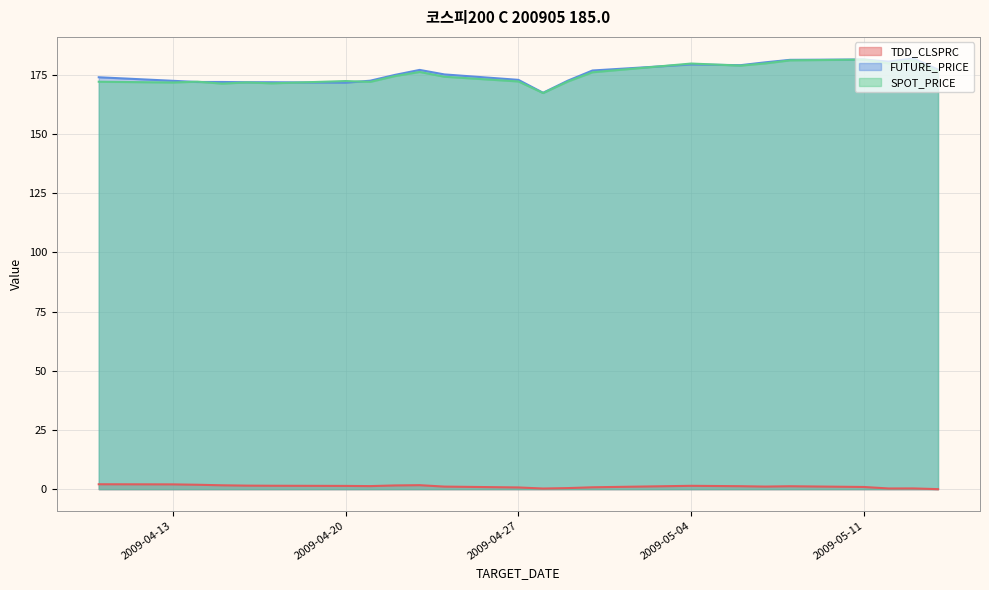

True or false: TDD_CLSPRC and SPOT_PRICE cross at least once.

False